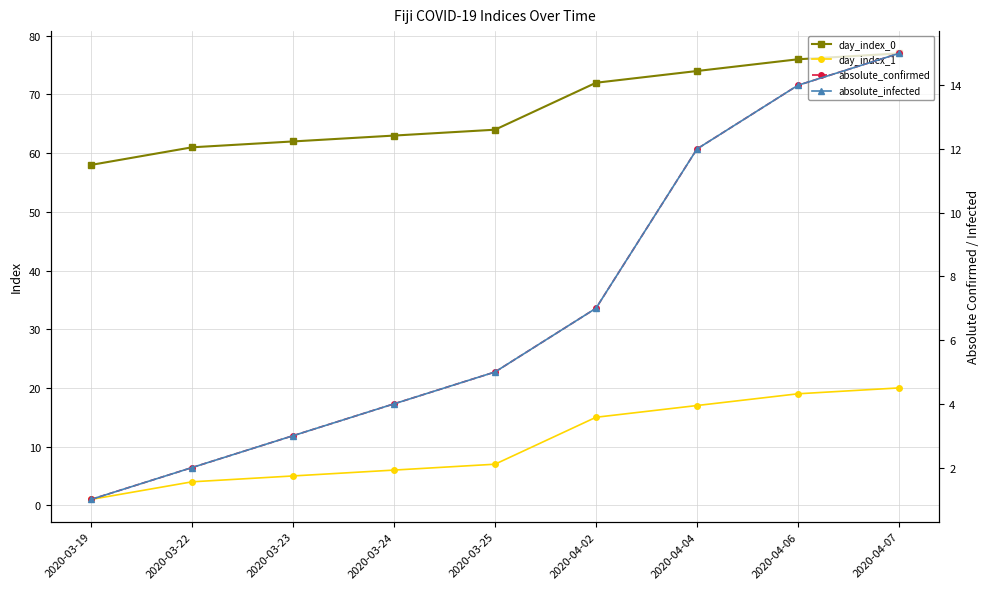

At which category is the sum across all series the highest?

2020-04-07